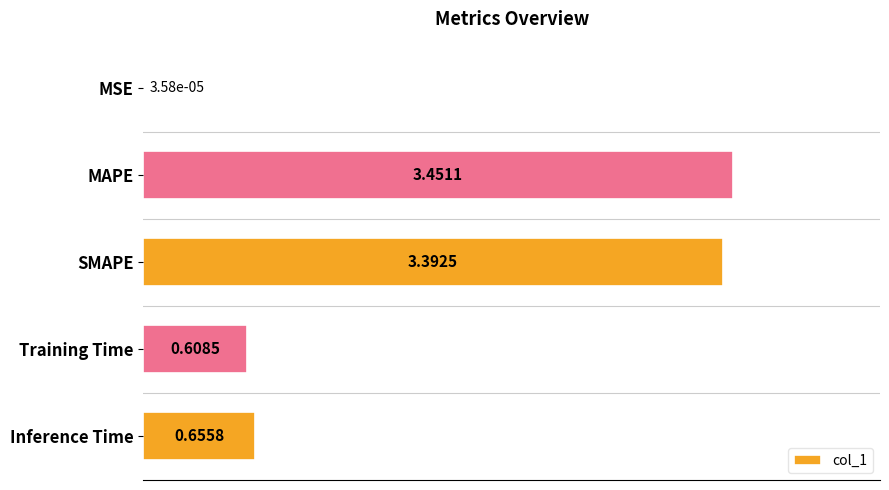

Which label corresponds to the largest value in the chart?

MAPE